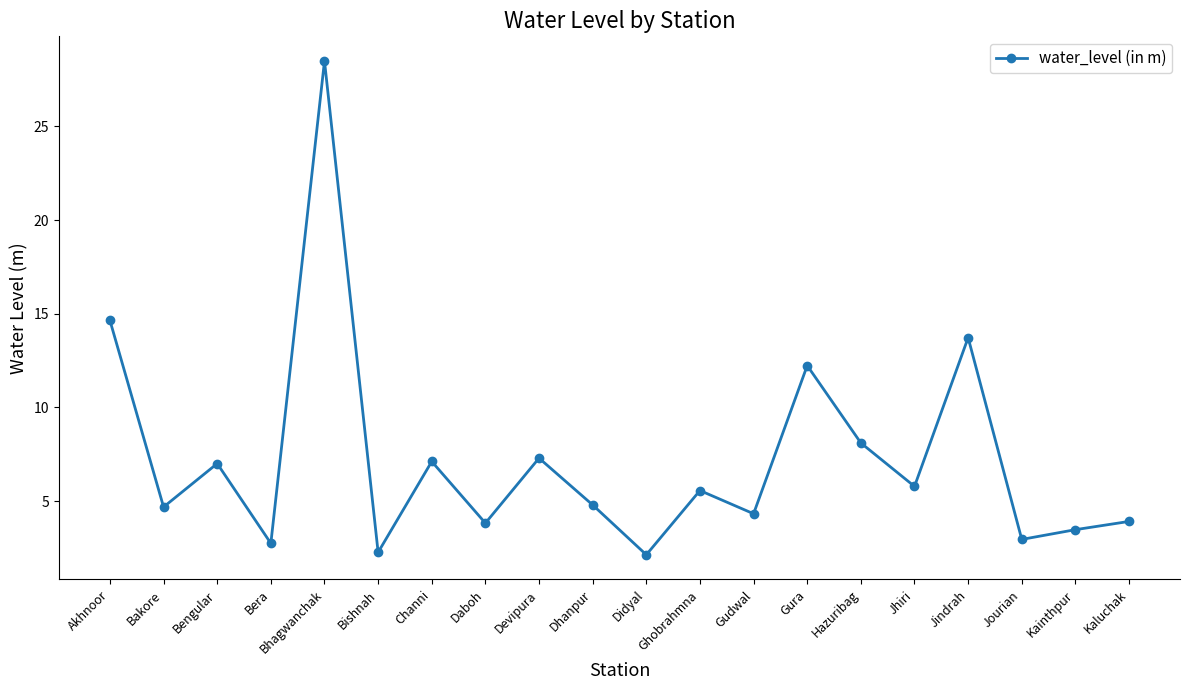

What is the difference between the maximum and minimum values?

26.4